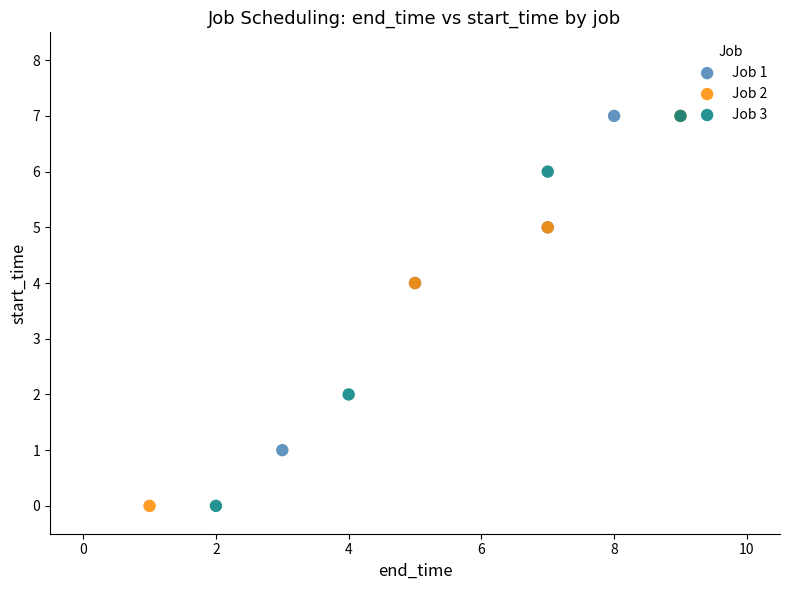

What are all the series names shown in the legend?

Job 1, Job 2, Job 3